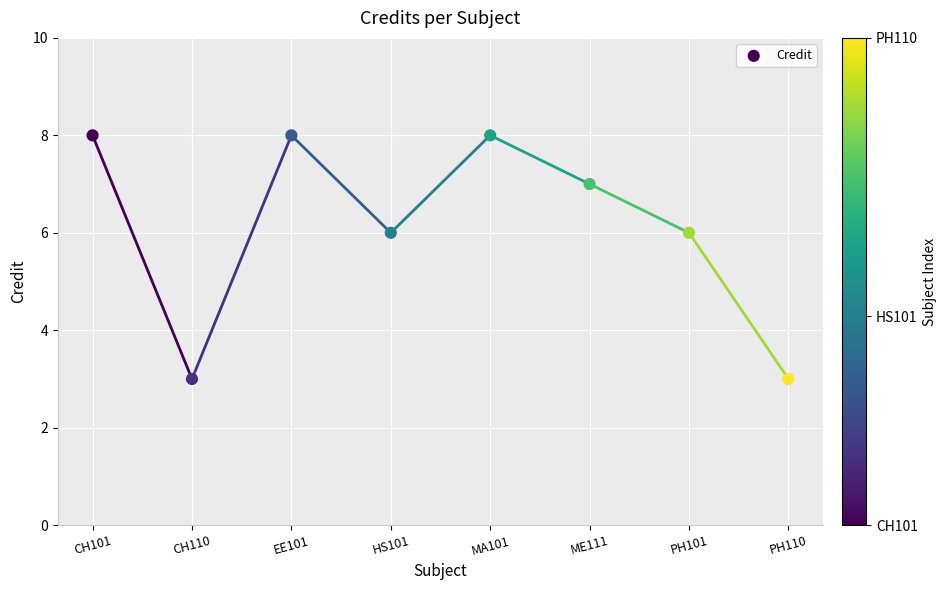

What is the range of Y values (max minus min)?

5